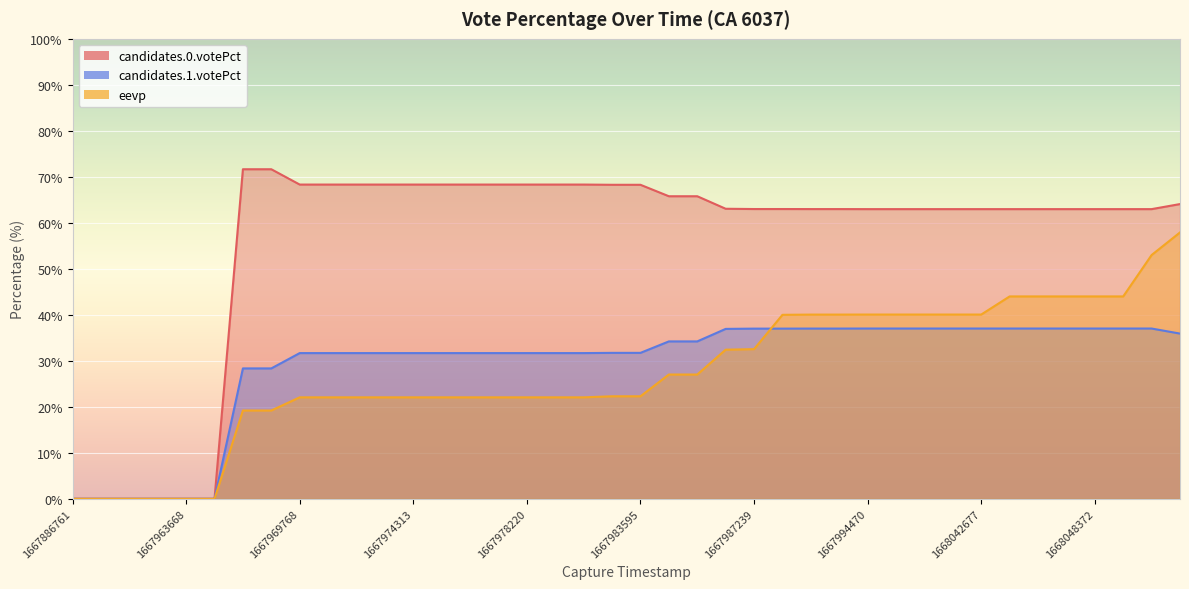

What is the difference between the highest and lowest values at 1668048119?

26.0